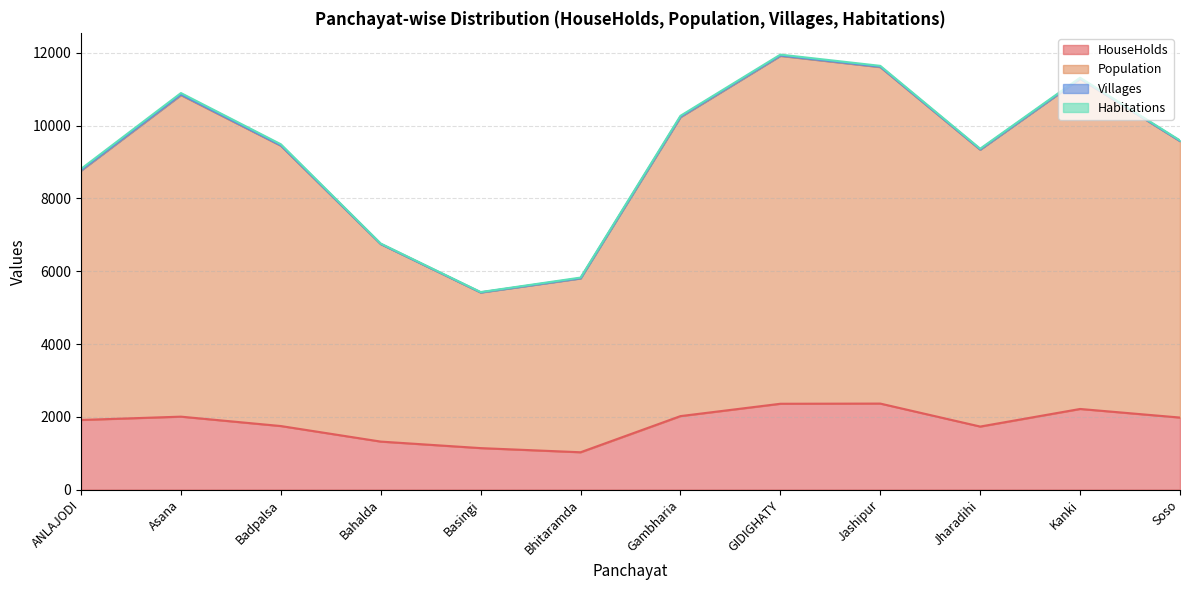

Is the value of Population at Badpalsa greater than the value of HouseHolds at Basingi?

Yes